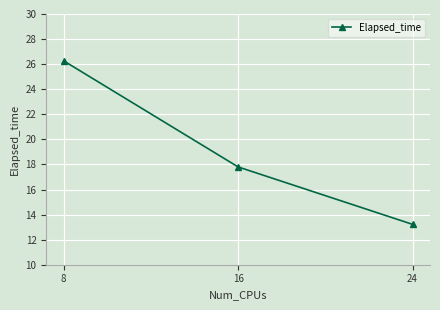

Reading right to left, what are all the values shown in this chart?

24=13.2	16=17.8	8=26.3